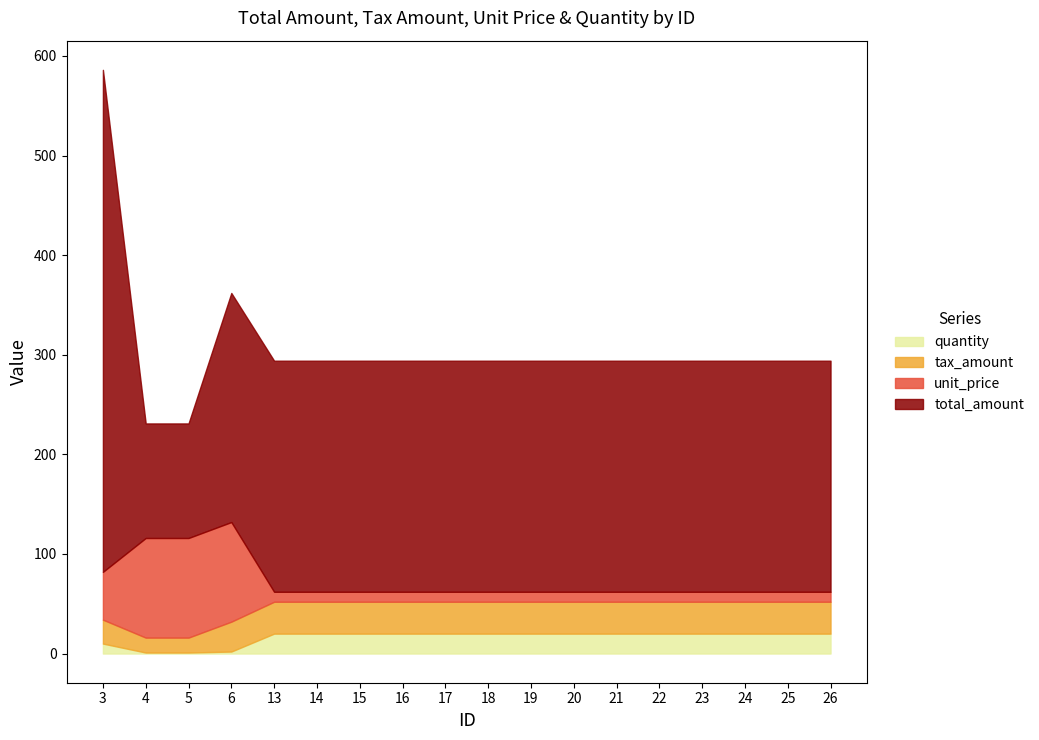

The value of total_amount at 25 is 311. True or false?

False